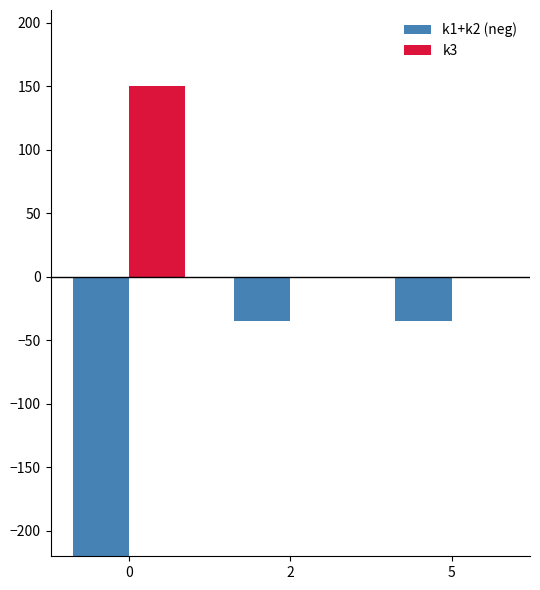

Rank the series by their maximum value, from lowest to highest.

k1+k2 (neg), k3